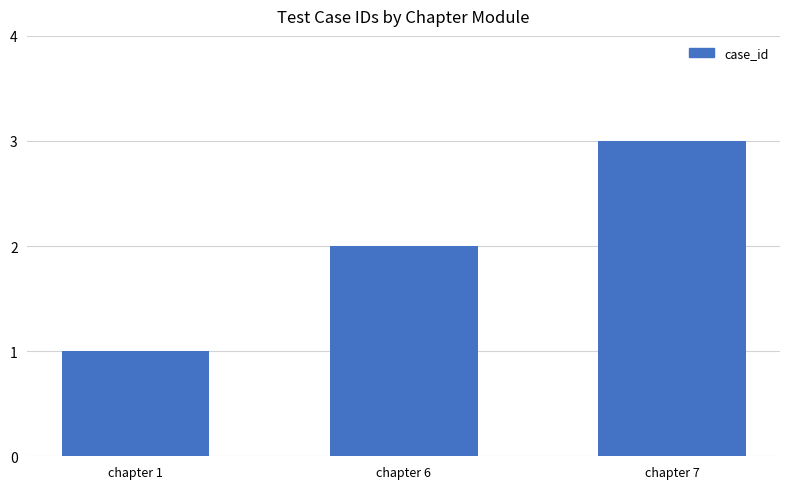

What is the sum of all values?

6